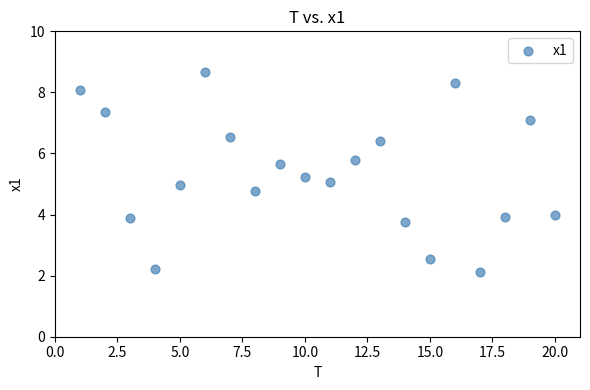

What is the range of Y values (max minus min)?

6.6